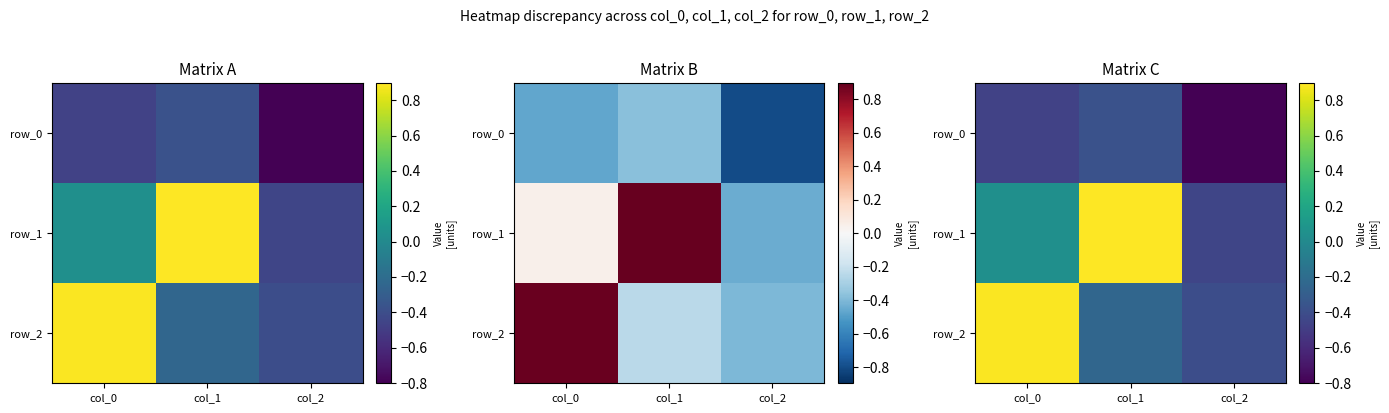

Is it true that row_1 equals 1.5 at col_1?

False